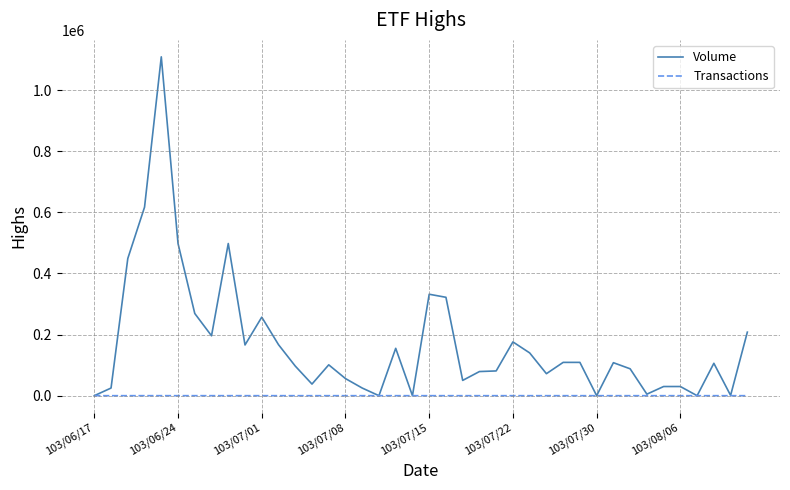

Which series has the largest range (max minus min)?

Volume